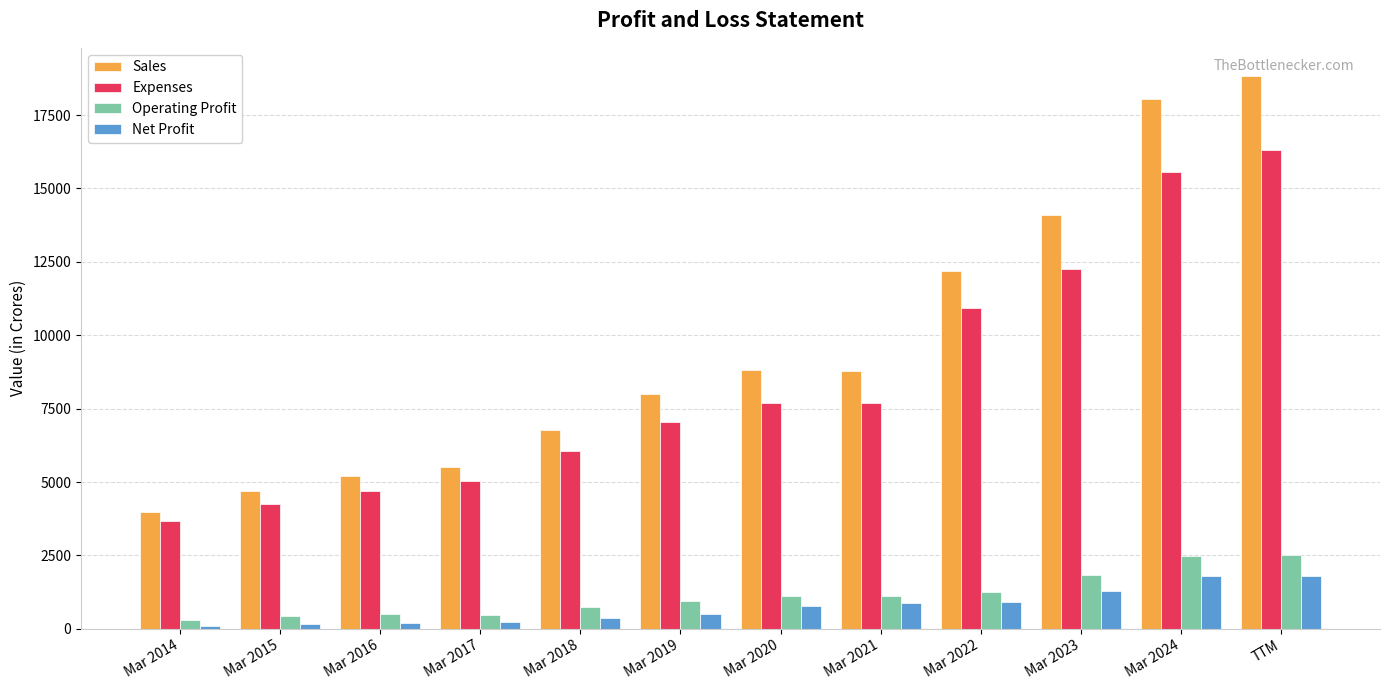

How many distinct data groups are displayed?

4